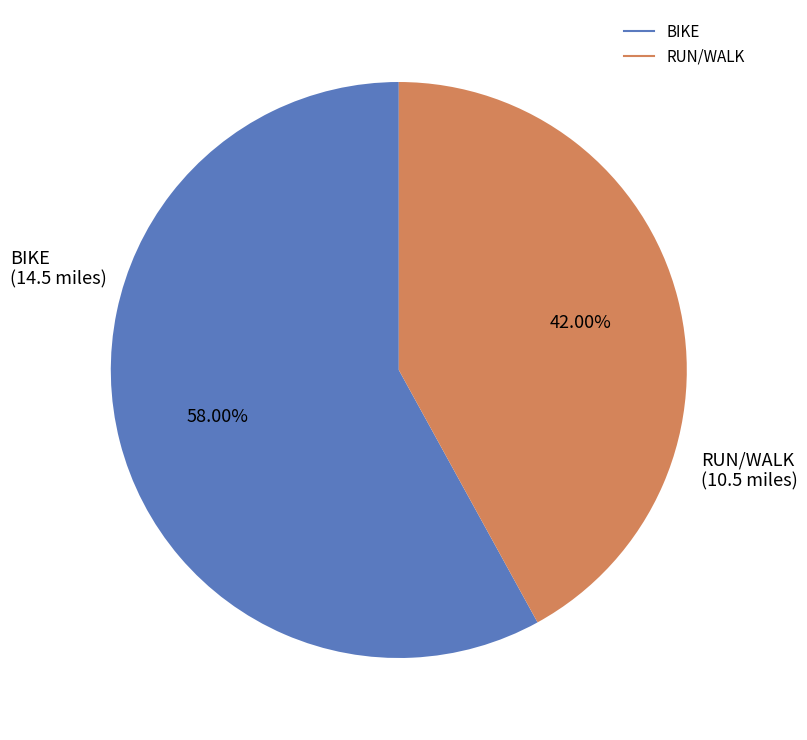

How many slices are in this pie chart?

2